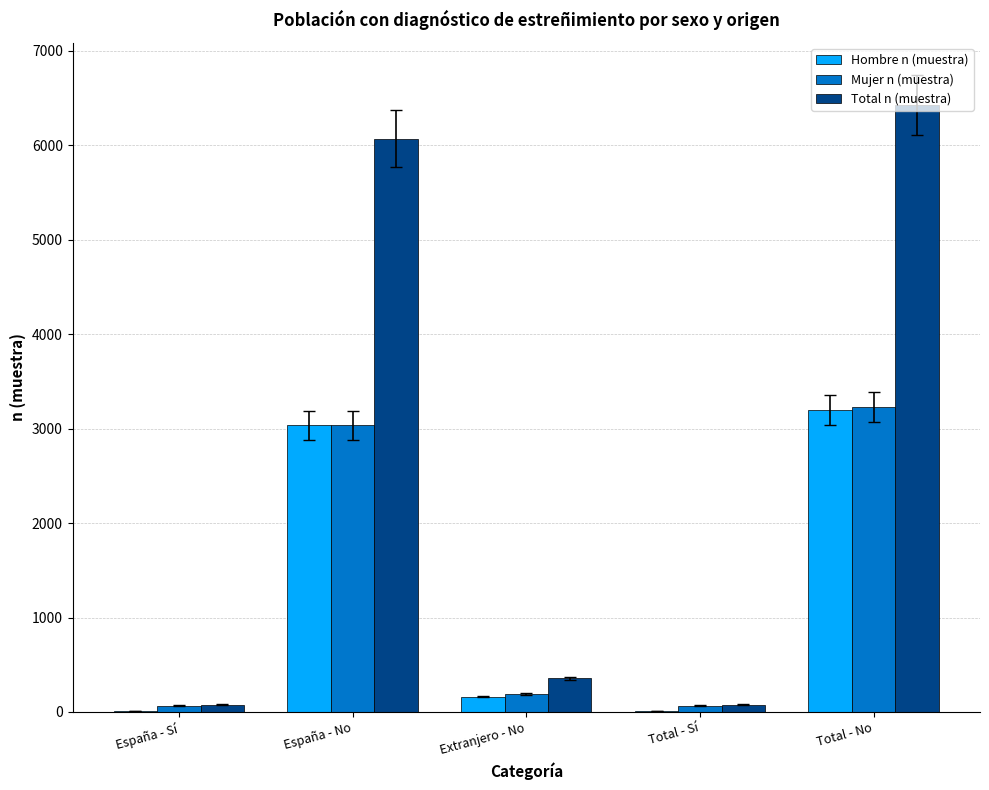

What is the total value across all series at Extranjero - No?

710